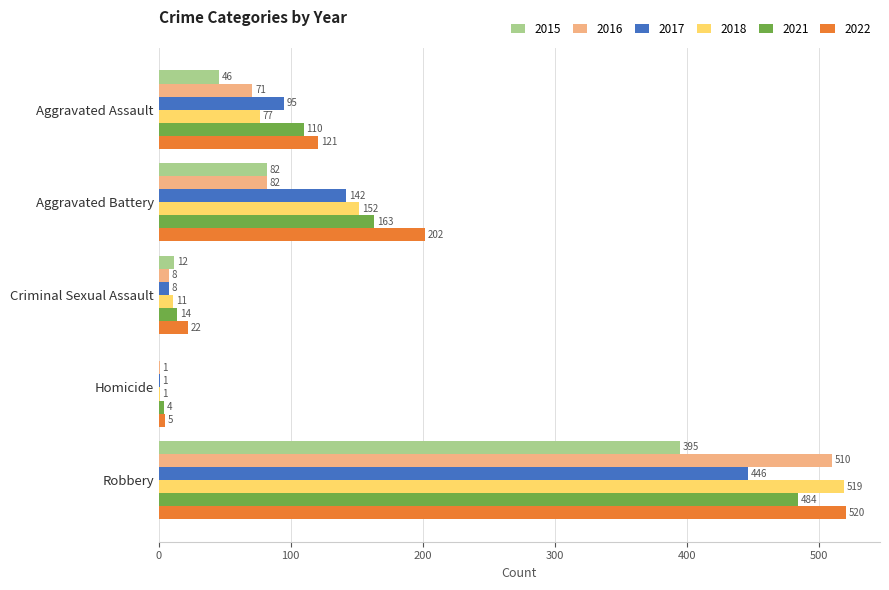

At which label is 2016 closest to 255?

Aggravated Battery